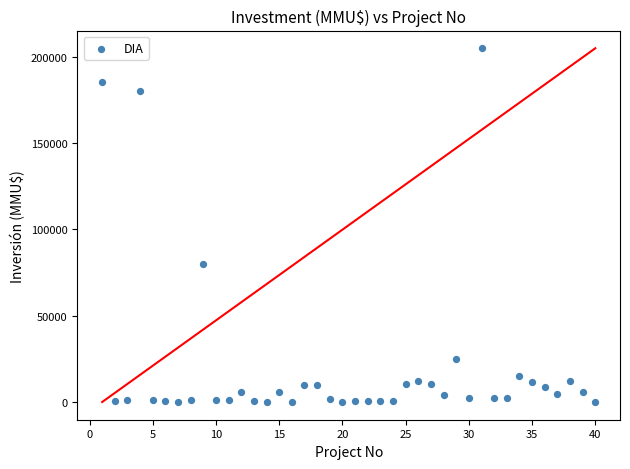

What Y value in the scatter plot is closest to 102520?

80000